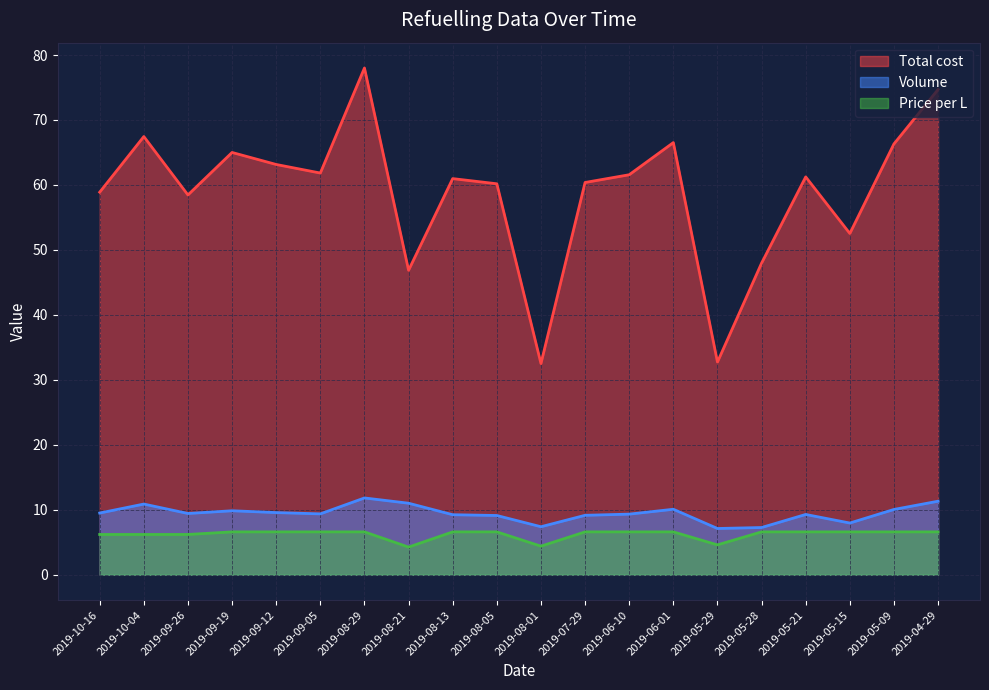

What is the difference between the Total cost values at 2019-05-15 and 2019-05-09?

13.8